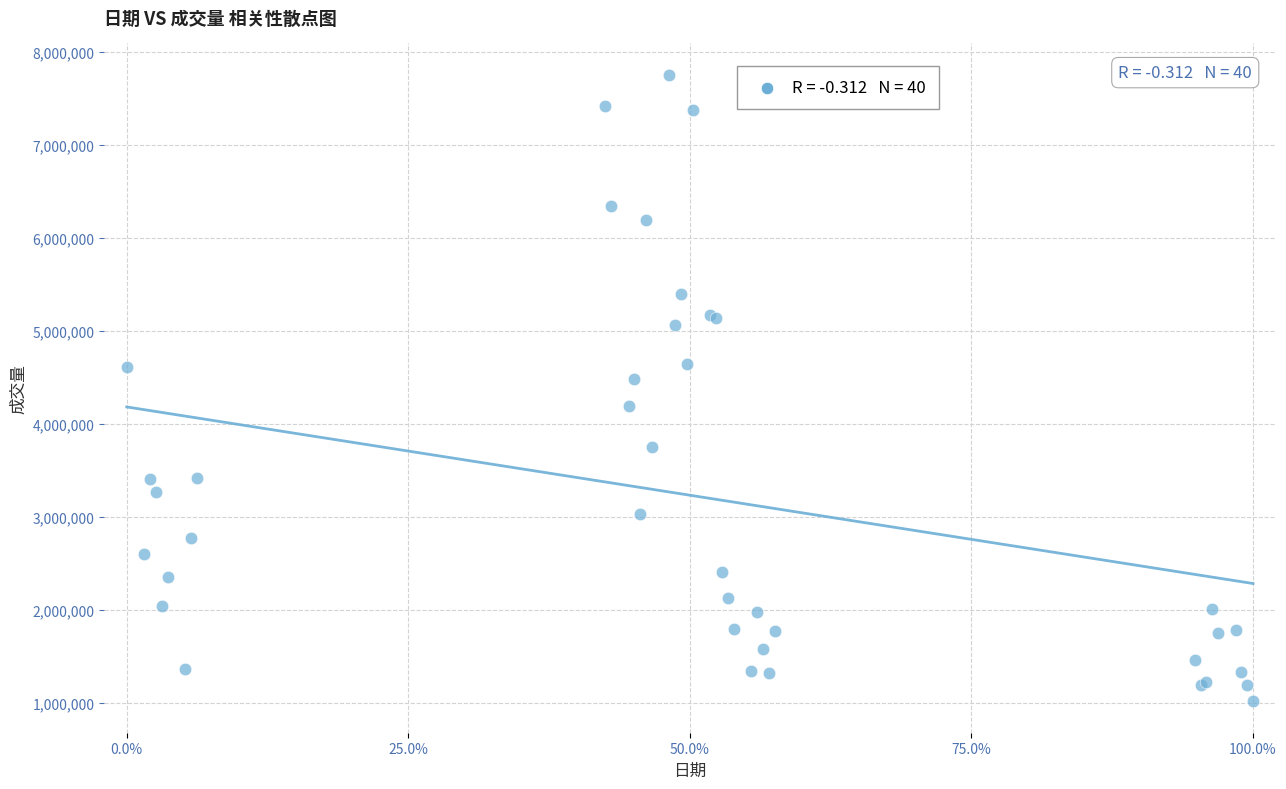

What Y value in the scatter plot is closest to 4388500?

4487600